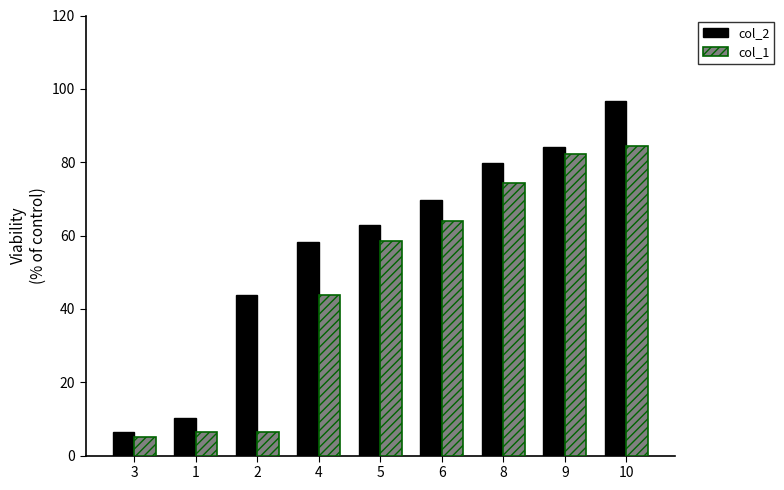

What is the sum of the col_1 values at 1 and 6?

70.4